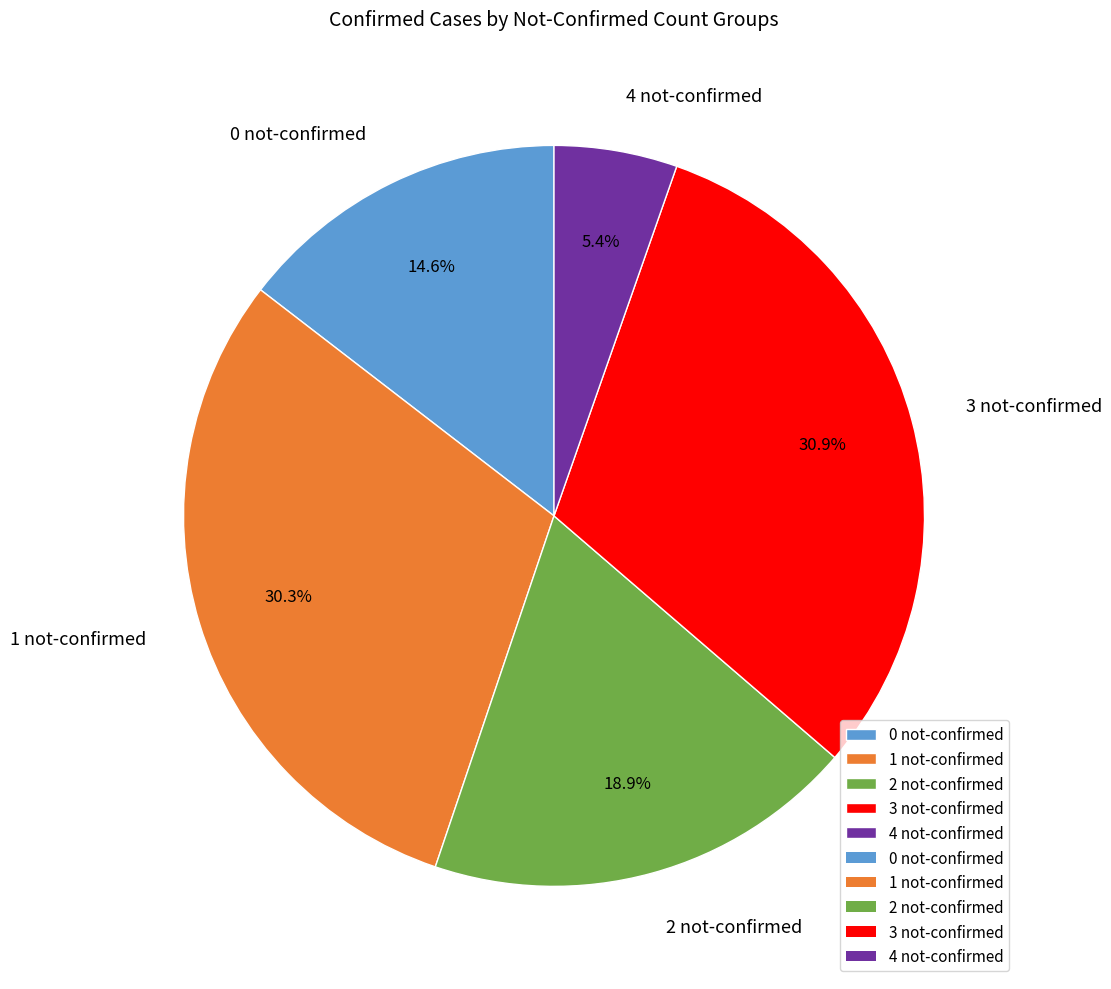

Approximately how many times larger is the value at 0 not-confirmed compared to 1 not-confirmed?

0.5